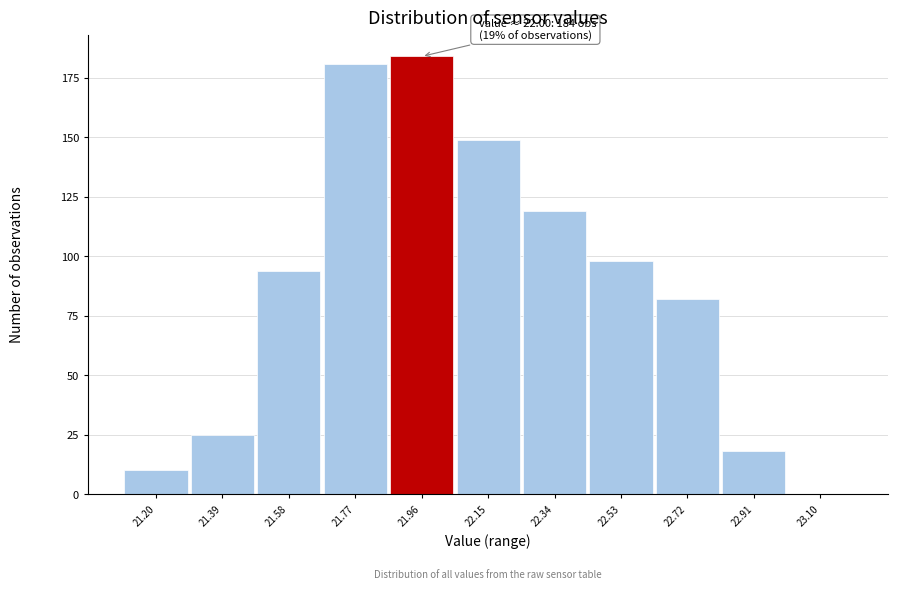

Reading left to right, transcribe all the data shown in this chart.

21.20=10	21.39=25	21.58=94	21.77=181	21.96=184	22.15=149	22.34=119	22.53=98	22.72=82	22.91=18	23.10=0